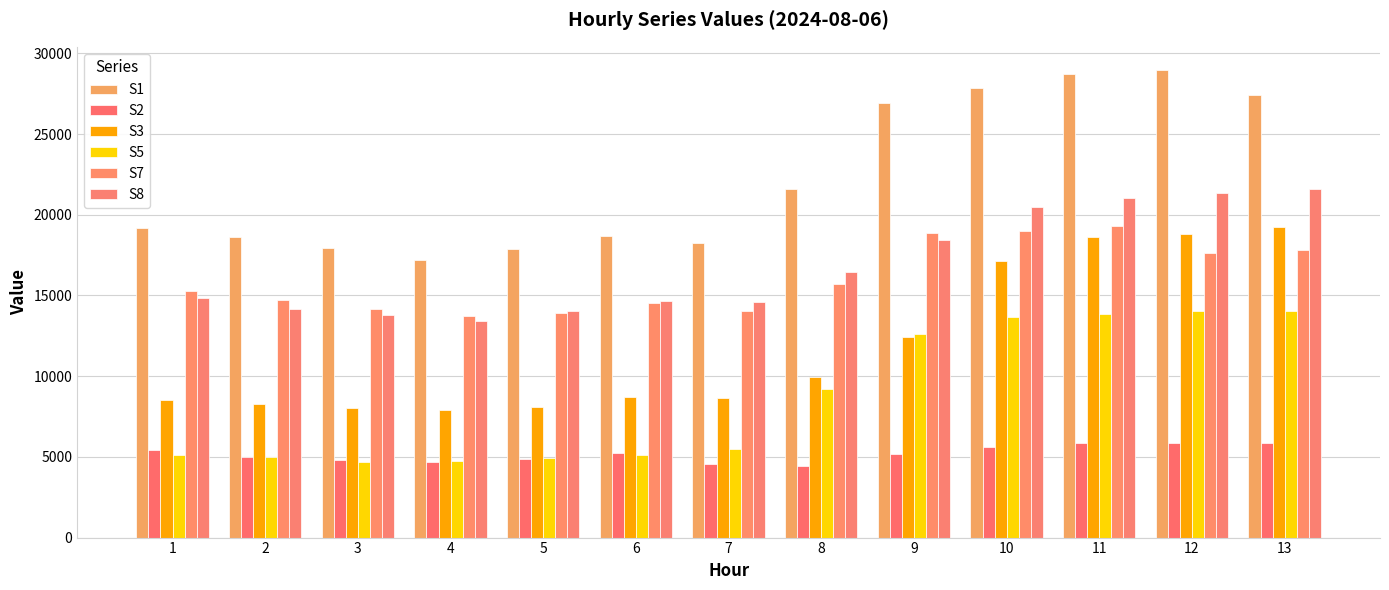

What is the value of the S7 bar at the 7th from the left?

14033